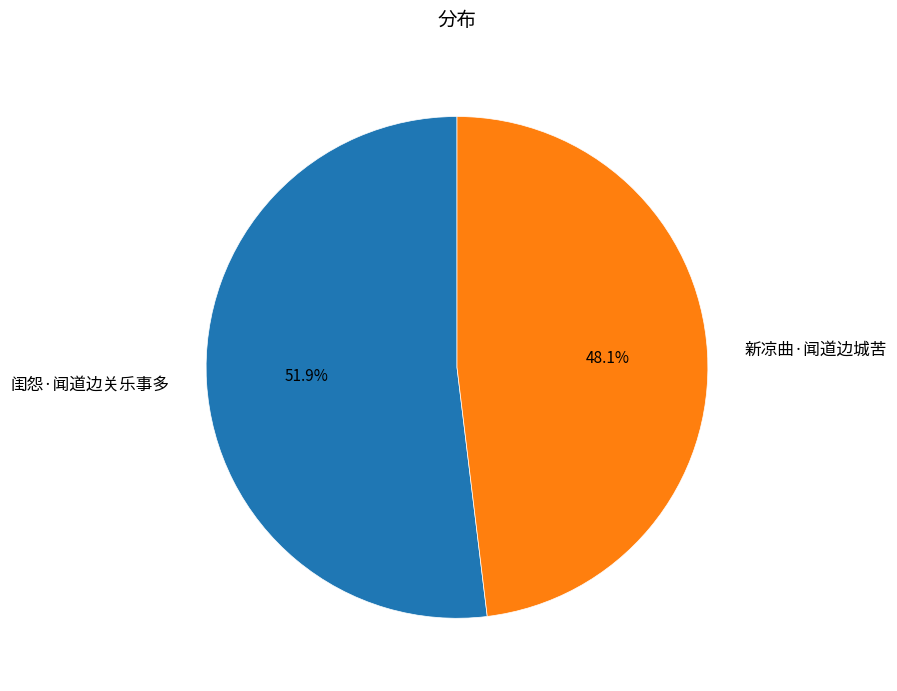

How many slices are in this pie chart?

2